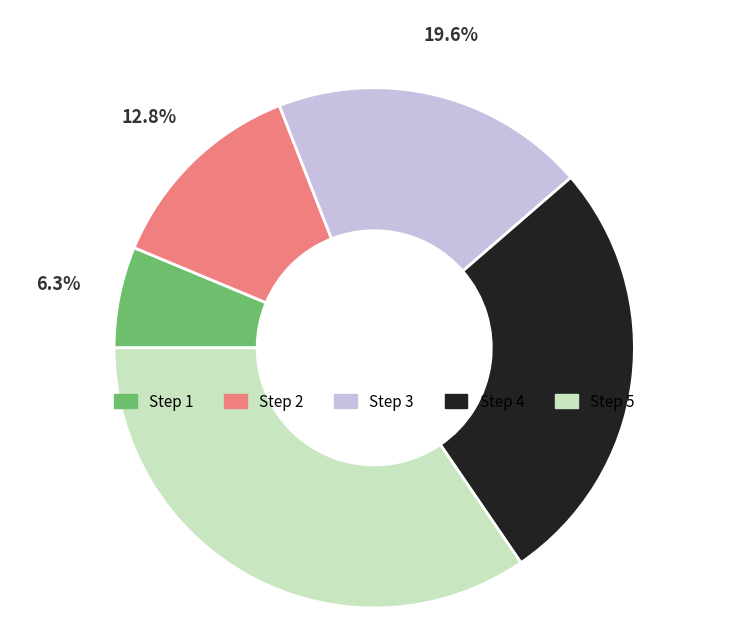

Count the number of slices in the pie.

5